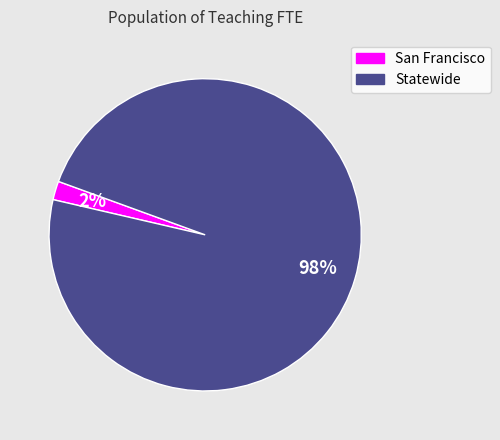

What percentage is the San Francisco slice, to the nearest percent?

2%